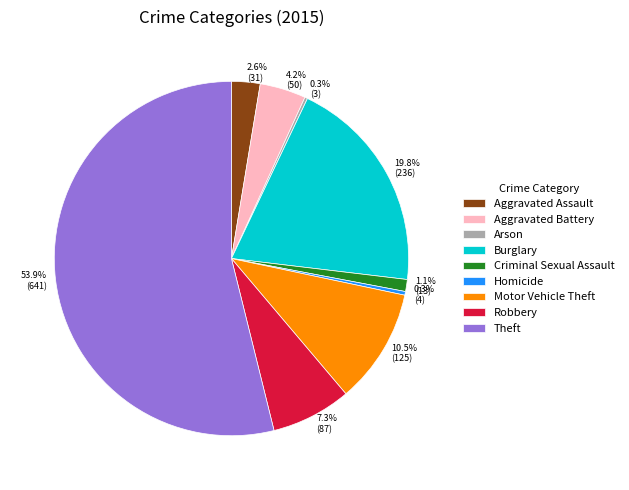

What is the majority slice?

Theft